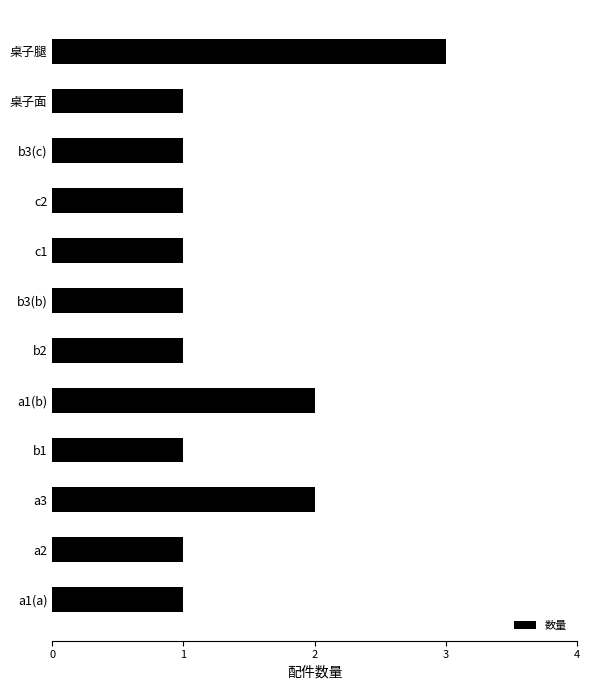

Count the values in the range 1 to 2.

11